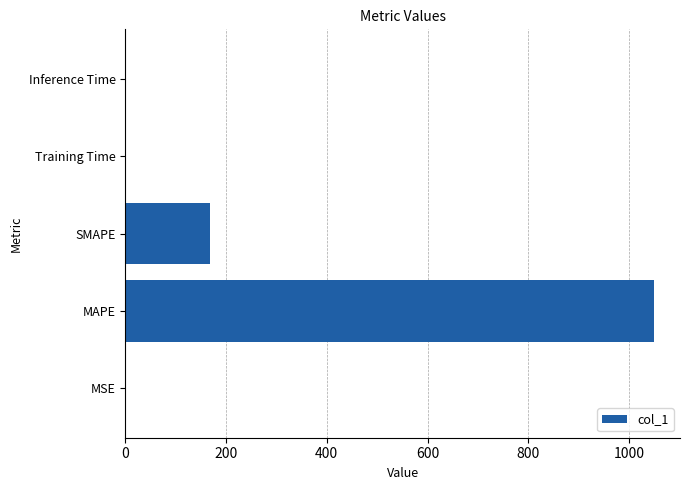

Where is the data nearest to the value 524?

SMAPE